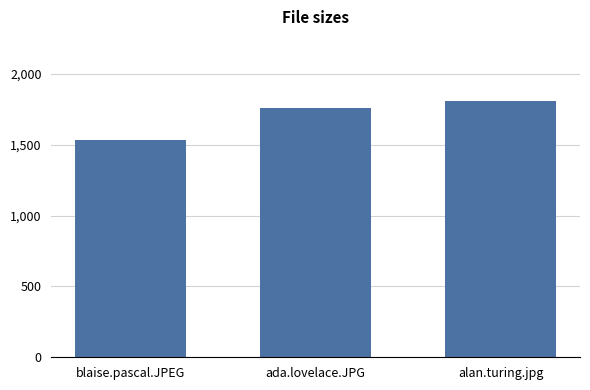

Are the bars horizontal?

No